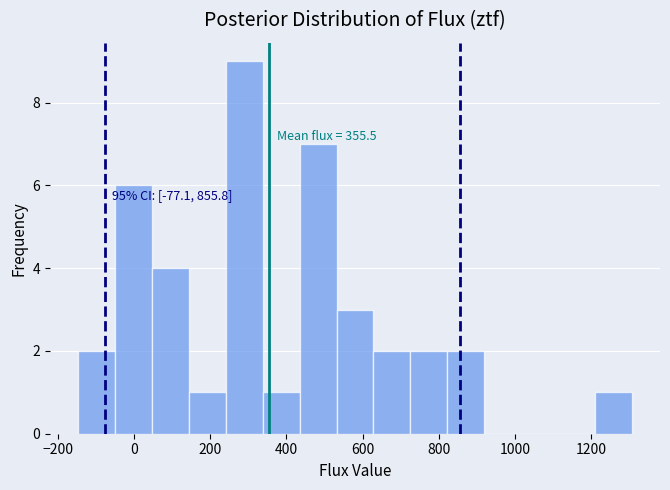

Over which range of the x-axis is the bar tallest?

240 to 340